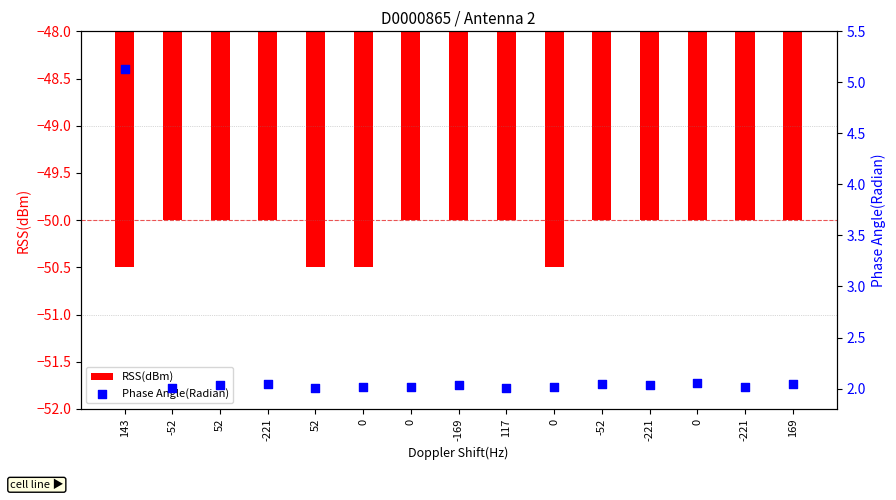

Which series contains the highest Y value?

Phase Angle(Radian)